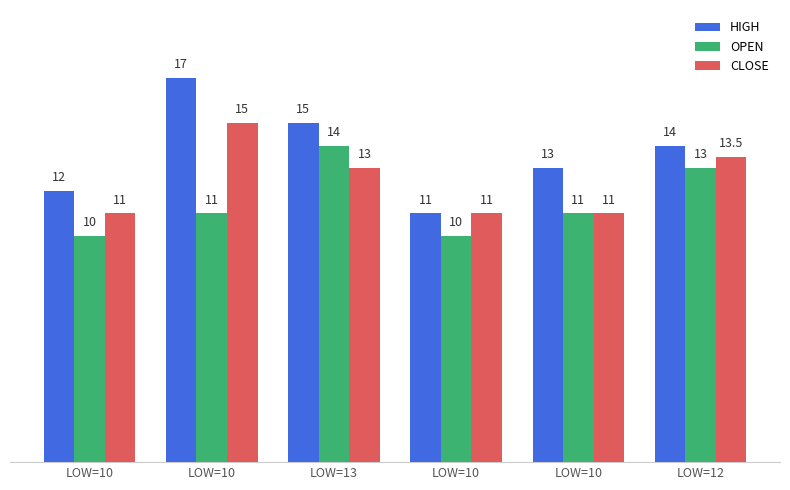

What are all the series names shown in the legend?

HIGH, OPEN, CLOSE